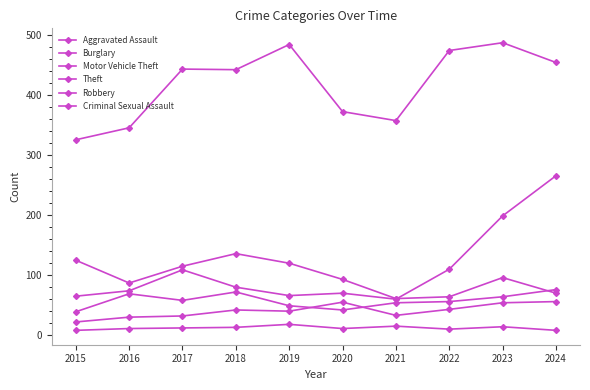

Which category has the highest value in the Criminal Sexual Assault series?

2019